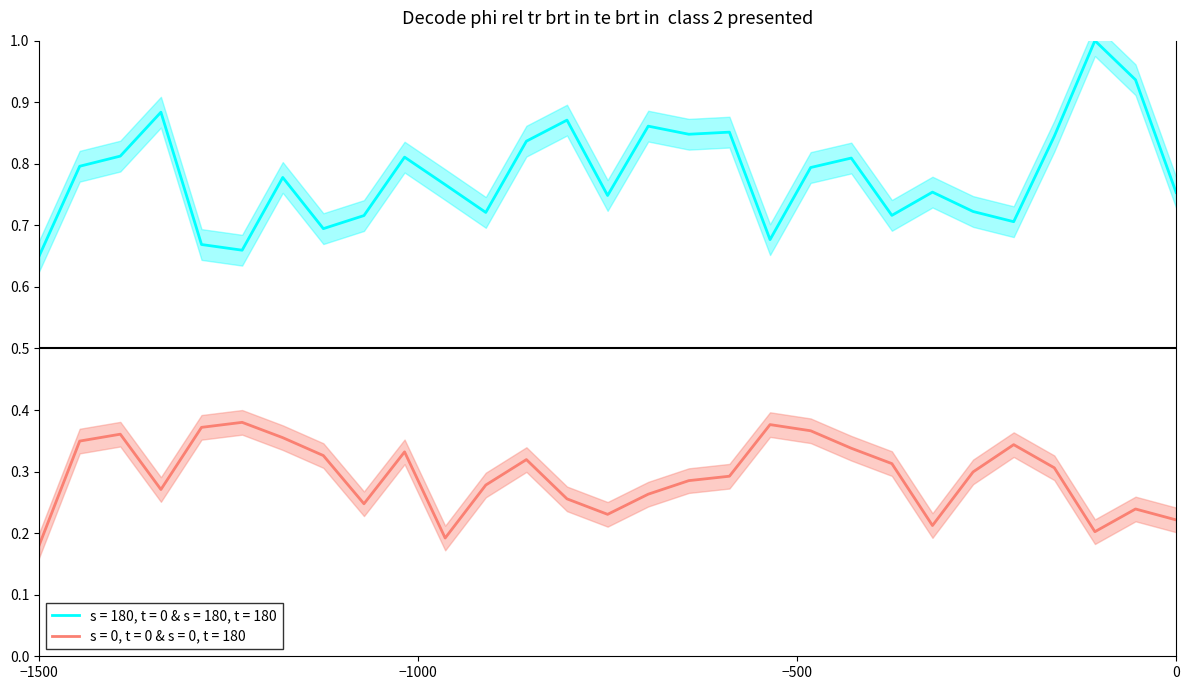

True or false: s = 180, t = 0 & s = 180, t = 180 and s = 0, t = 0 & s = 0, t = 180 intersect in this chart.

False